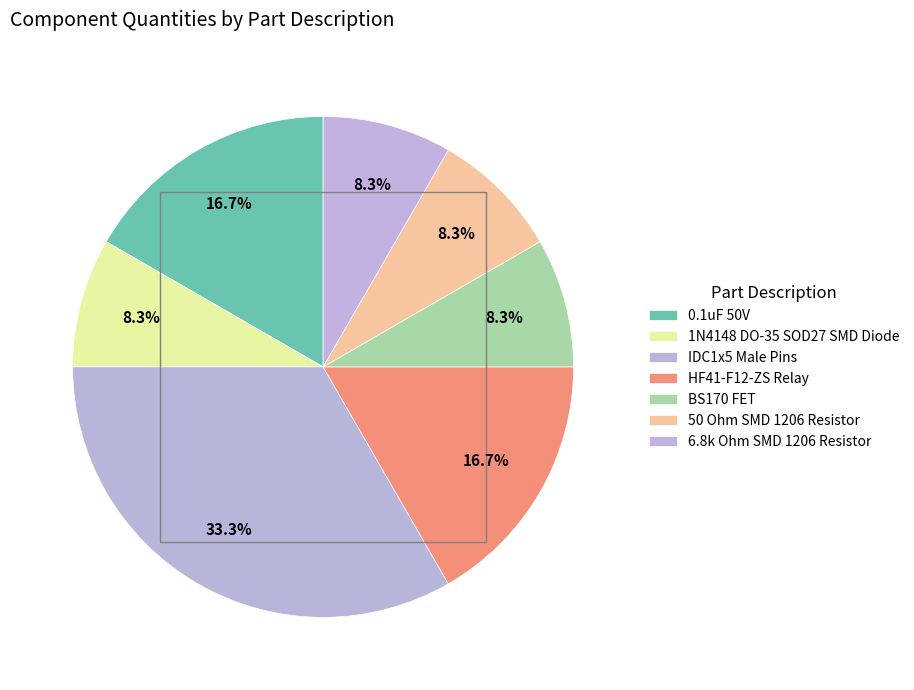

To the nearest percent, what portion does 1N4148 DO-35 SOD27 SMD Diode represent?

8%